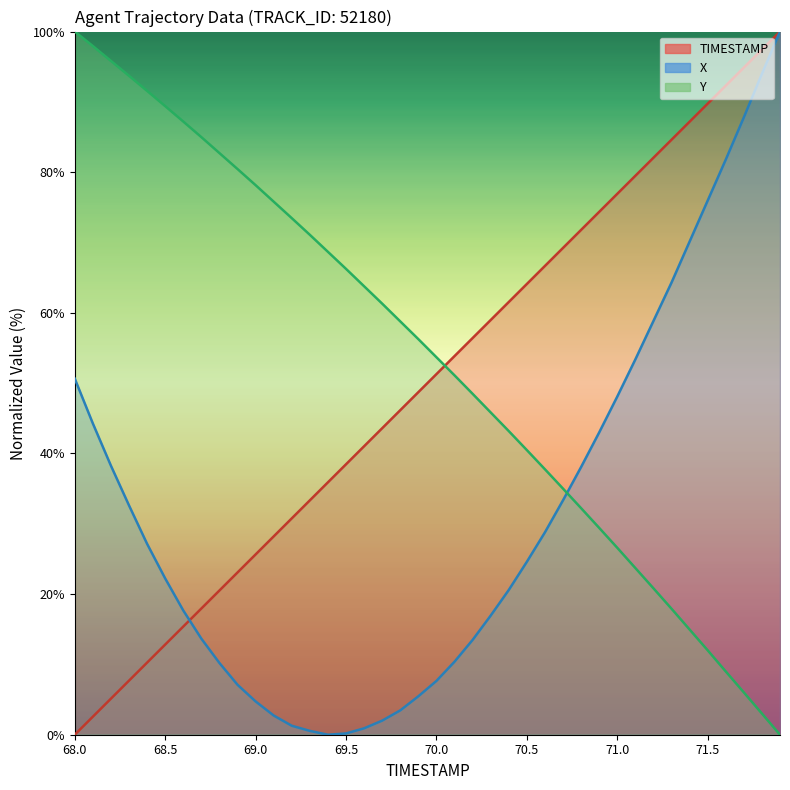

At which label does X first exceed 24?

68.0